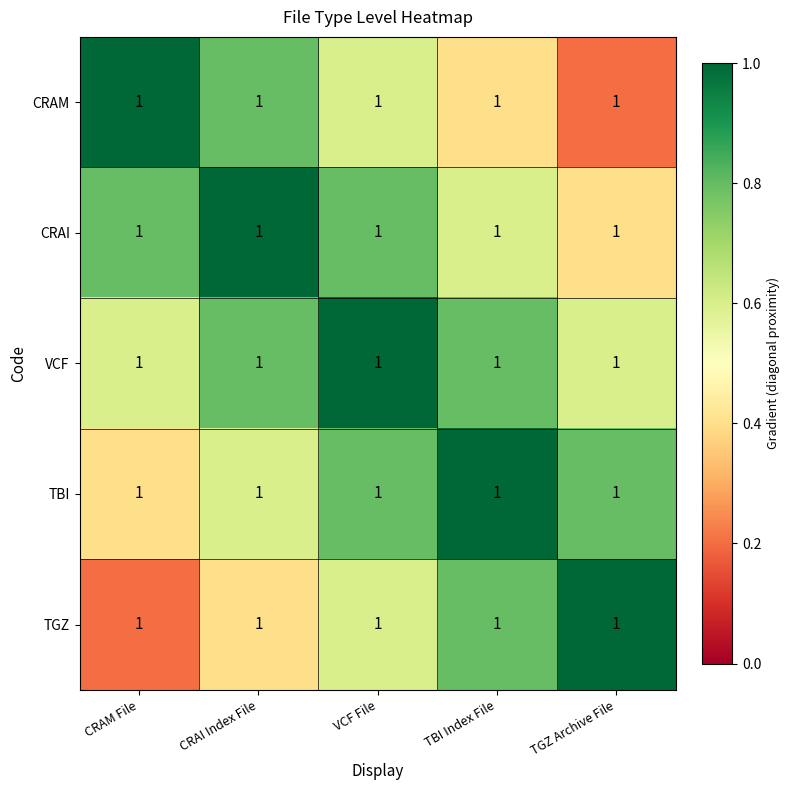

Which has a higher value, CRAM File or TGZ Archive File?

CRAM File